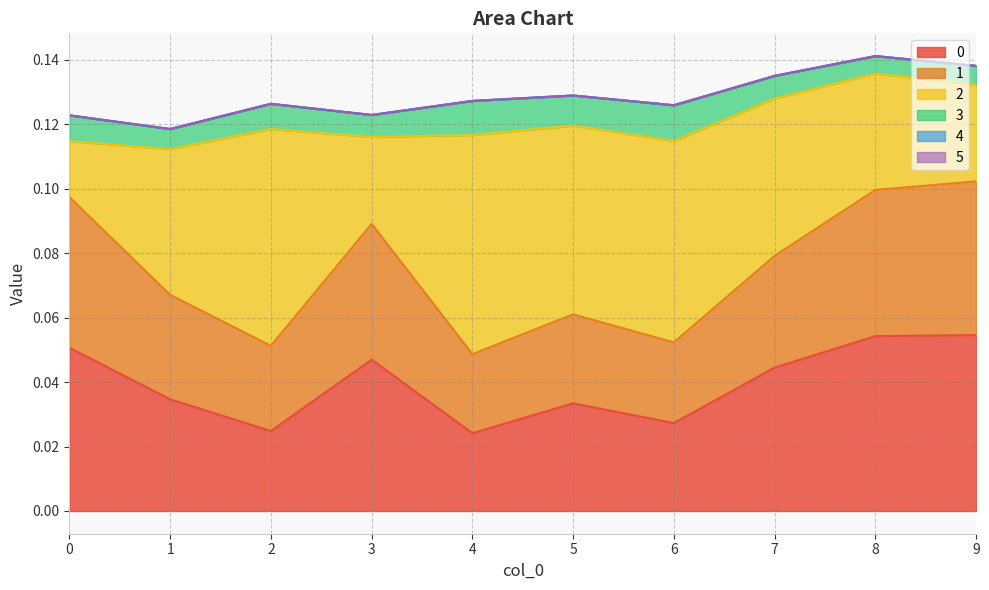

Which series changed the most between 6 and 9?

2